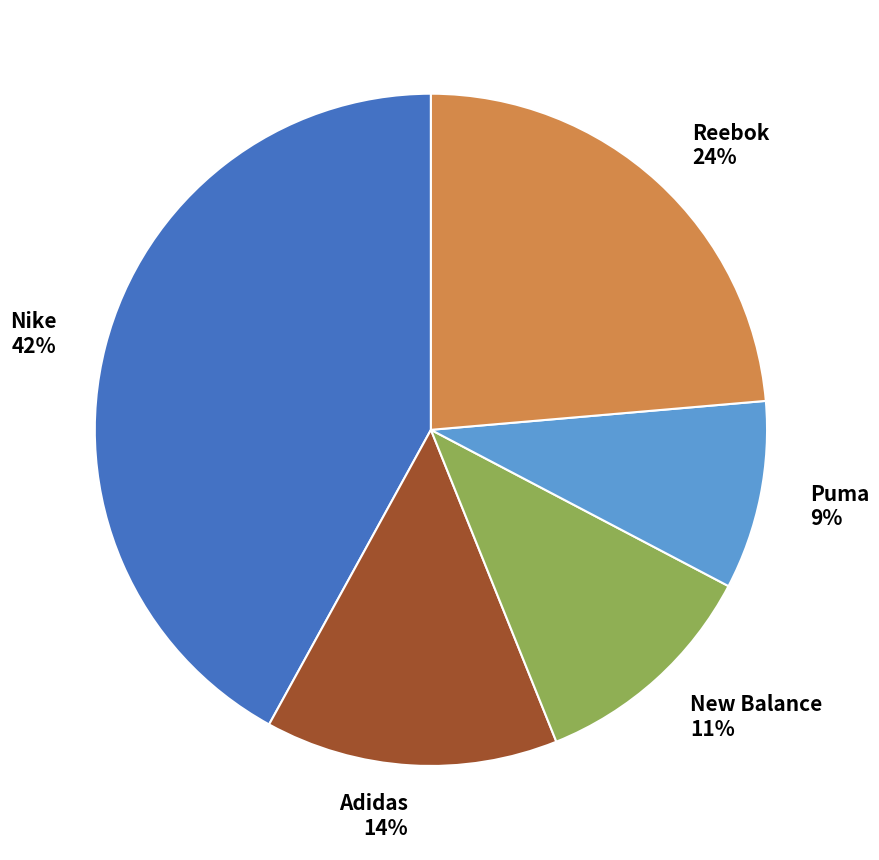

To the nearest percent, what is the average slice percentage?

20%